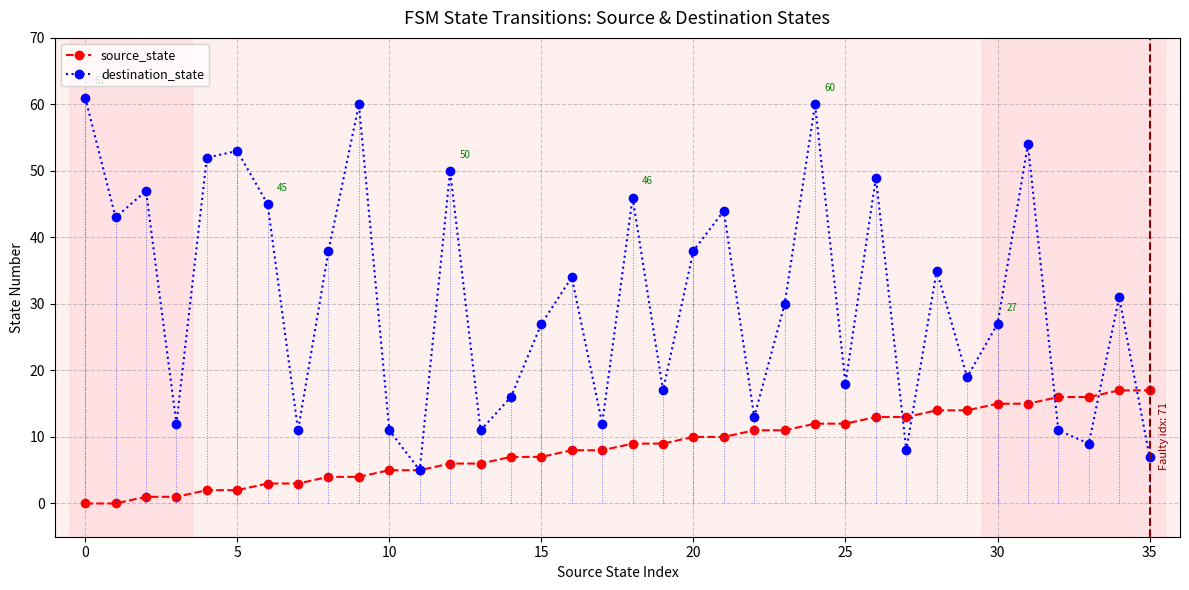

List the series in order of their peak value, highest first.

destination_state, source_state